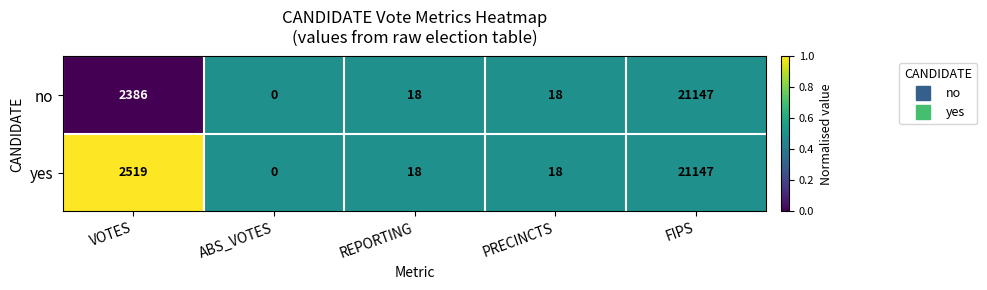

Reading left to right, extract all data points from this chart.

no: 2386	0	18	18	21147
yes: 2519	0	18	18	21147